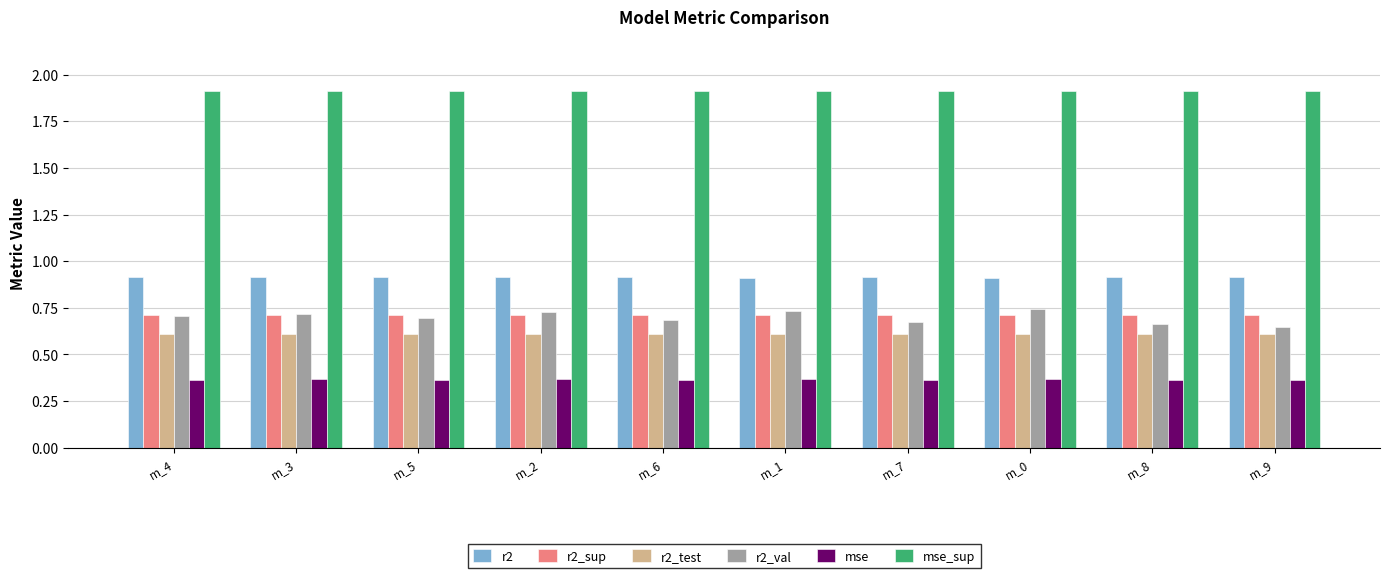

What is the spread (max minus min) of values at m_6?

1.5